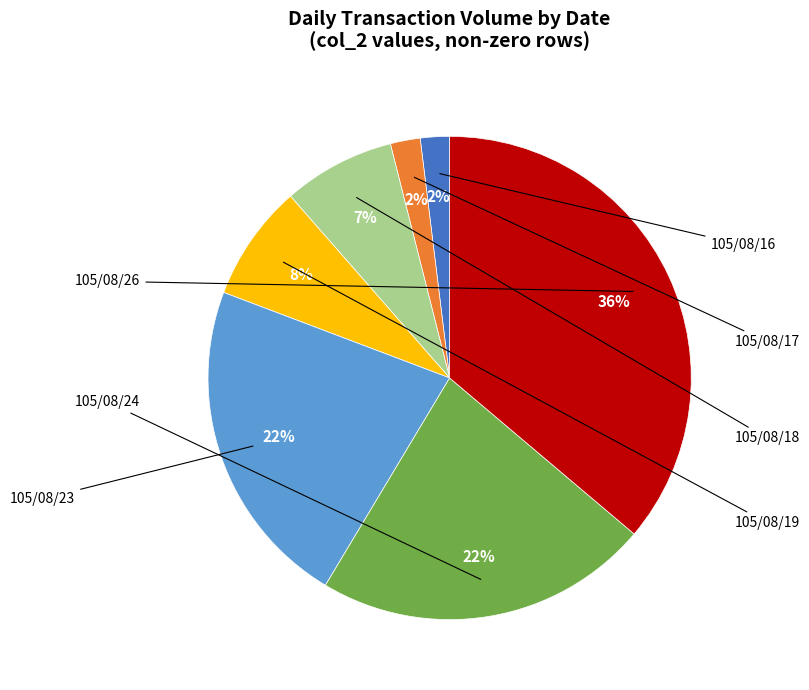

Does any single category account for the majority?

No